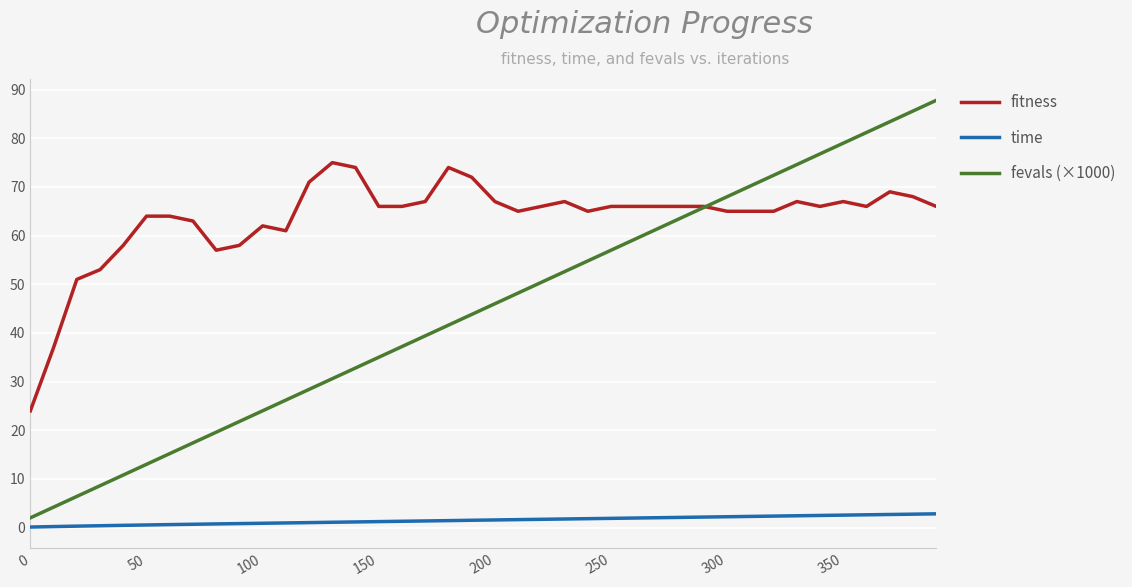

Rank the series by their maximum value, from highest to lowest.

fevals (×1000), fitness, time